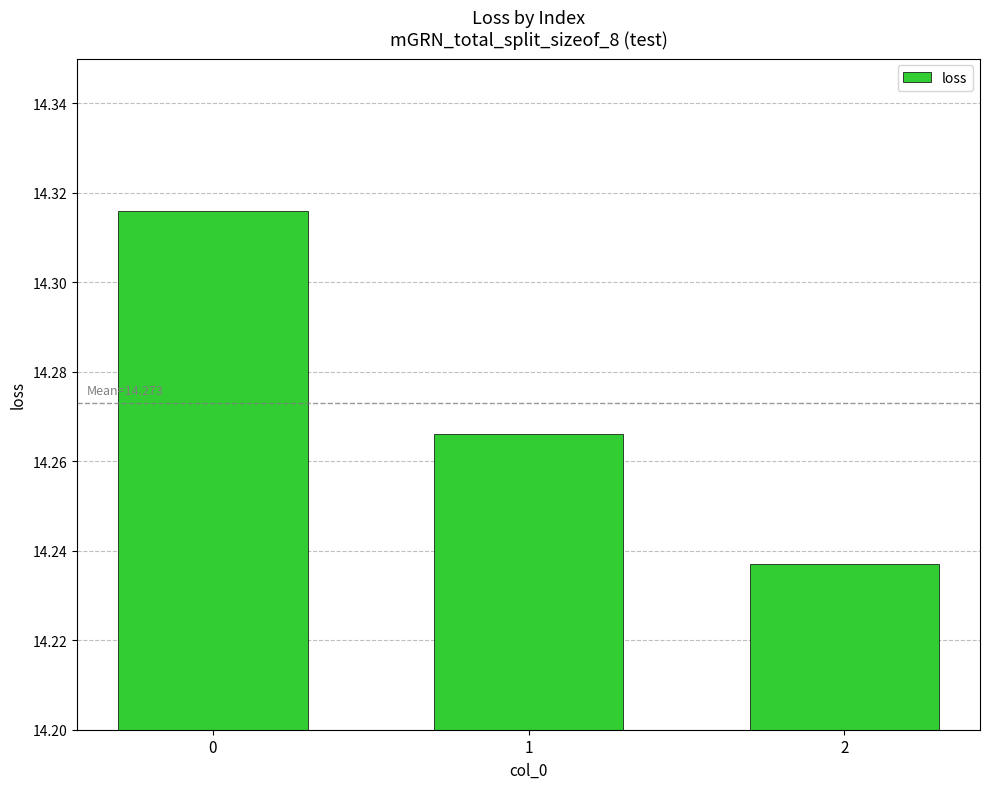

What is the ratio of the value at 2 to the value at 0?

1.0